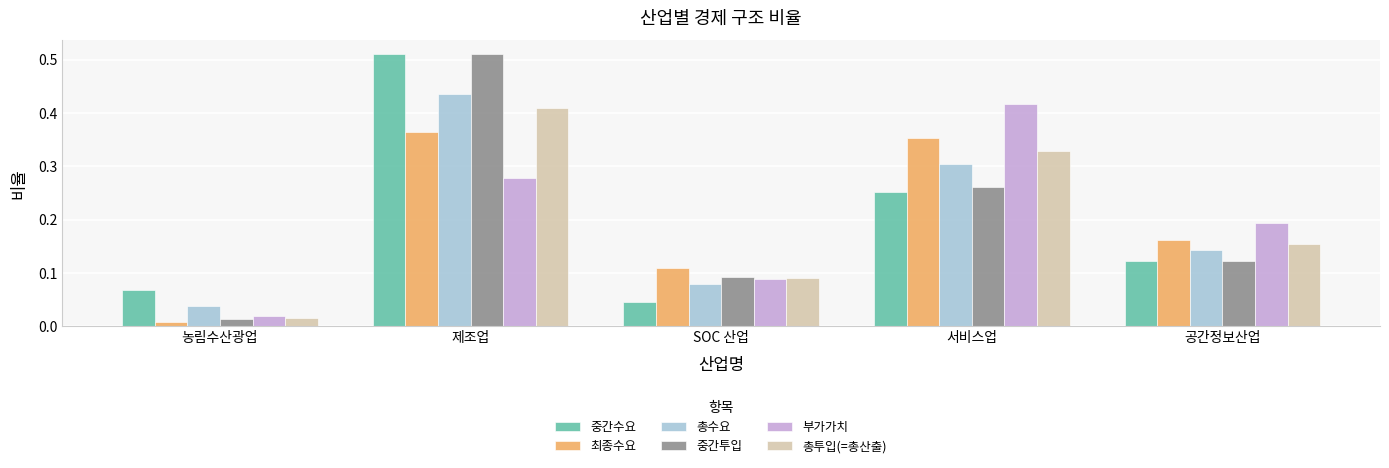

Where is 부가가치 nearest to the value 0?

농림수산광업